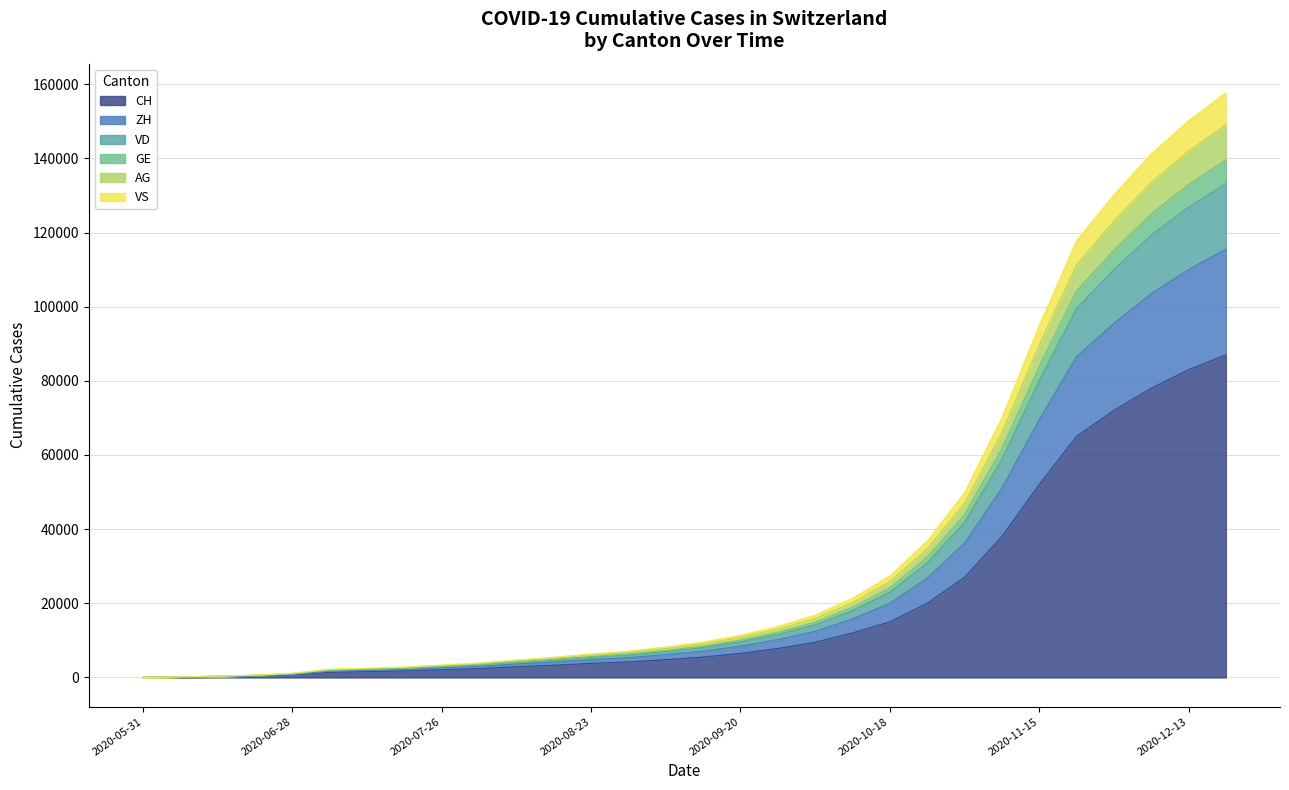

True or false: CH and AG intersect in this chart.

False